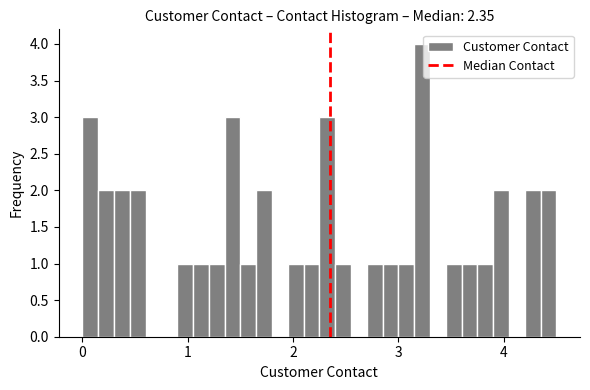

Around what value on the x-axis is the tallest bar? Give the approximate position of its centre, as read against the axis.

3.2